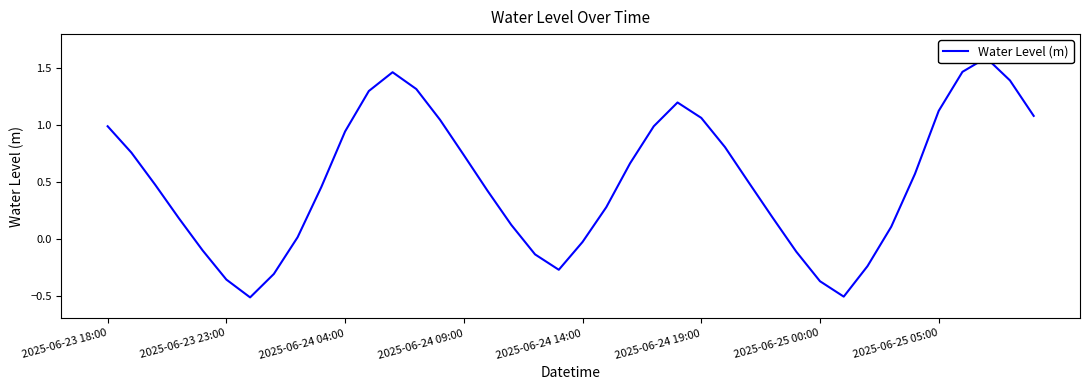

Where does the data first go above 0?

2025-06-23 18:00